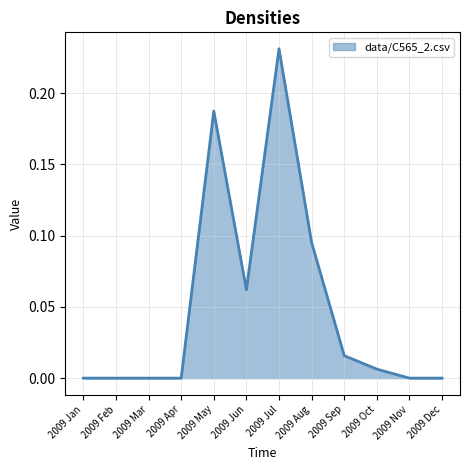

The chart shows a value of -0.1 at 2009 Dec. True or false?

False